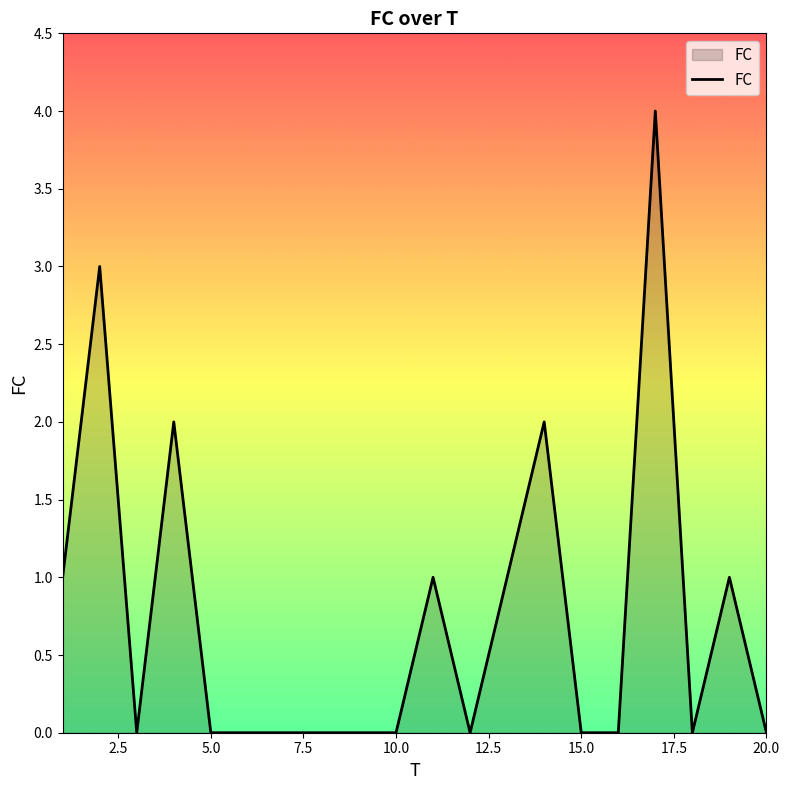

What is the difference between the maximum and minimum values?

4